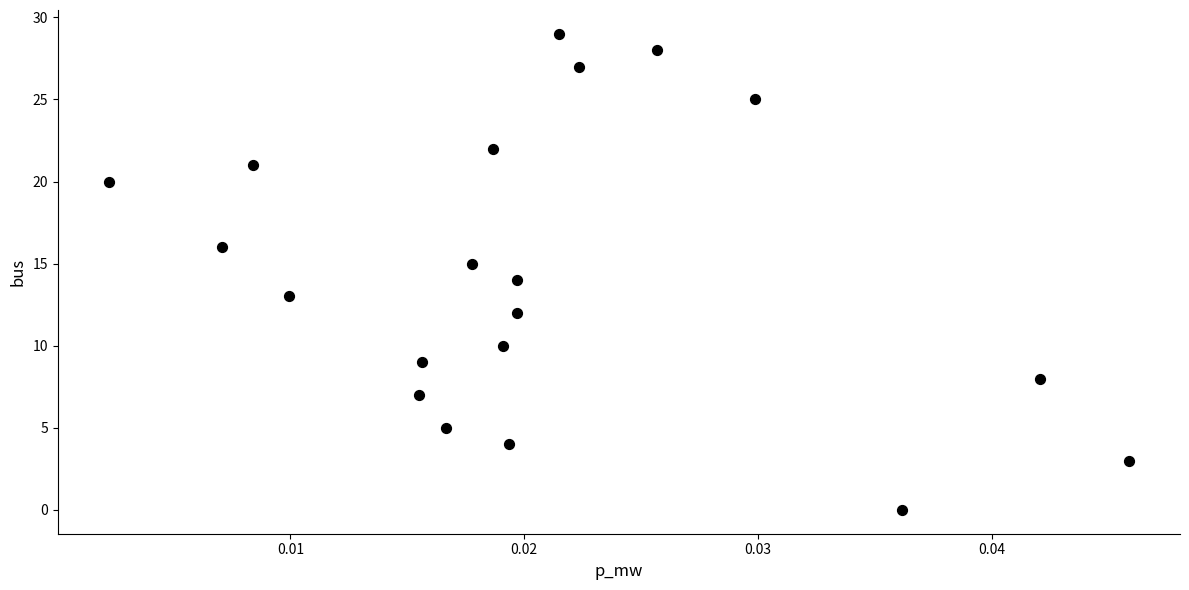

What is the range of Y values (max minus min)?

29